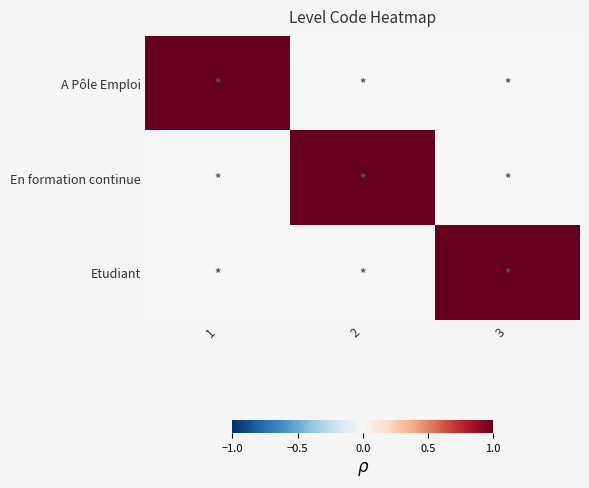

Rank the series by their maximum value, from lowest to highest.

A Pôle Emploi, En formation continue, Etudiant